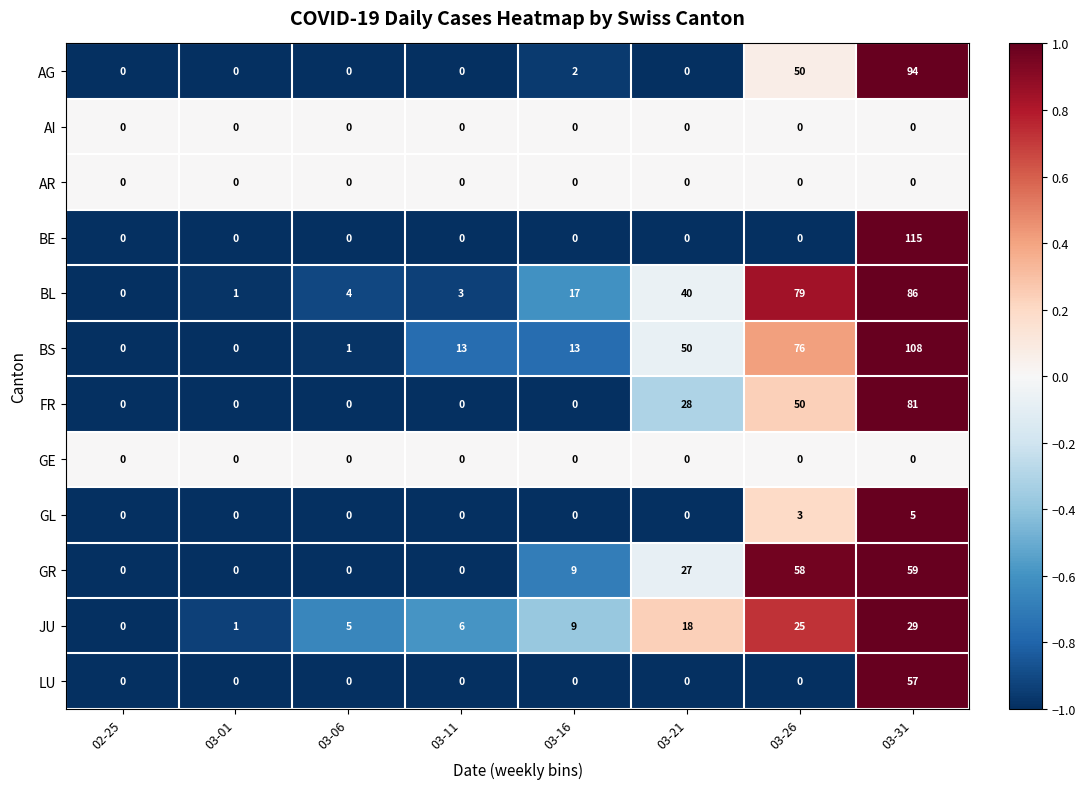

Is the value of FR at 03-21 greater than the value of BE at 03-11?

Yes